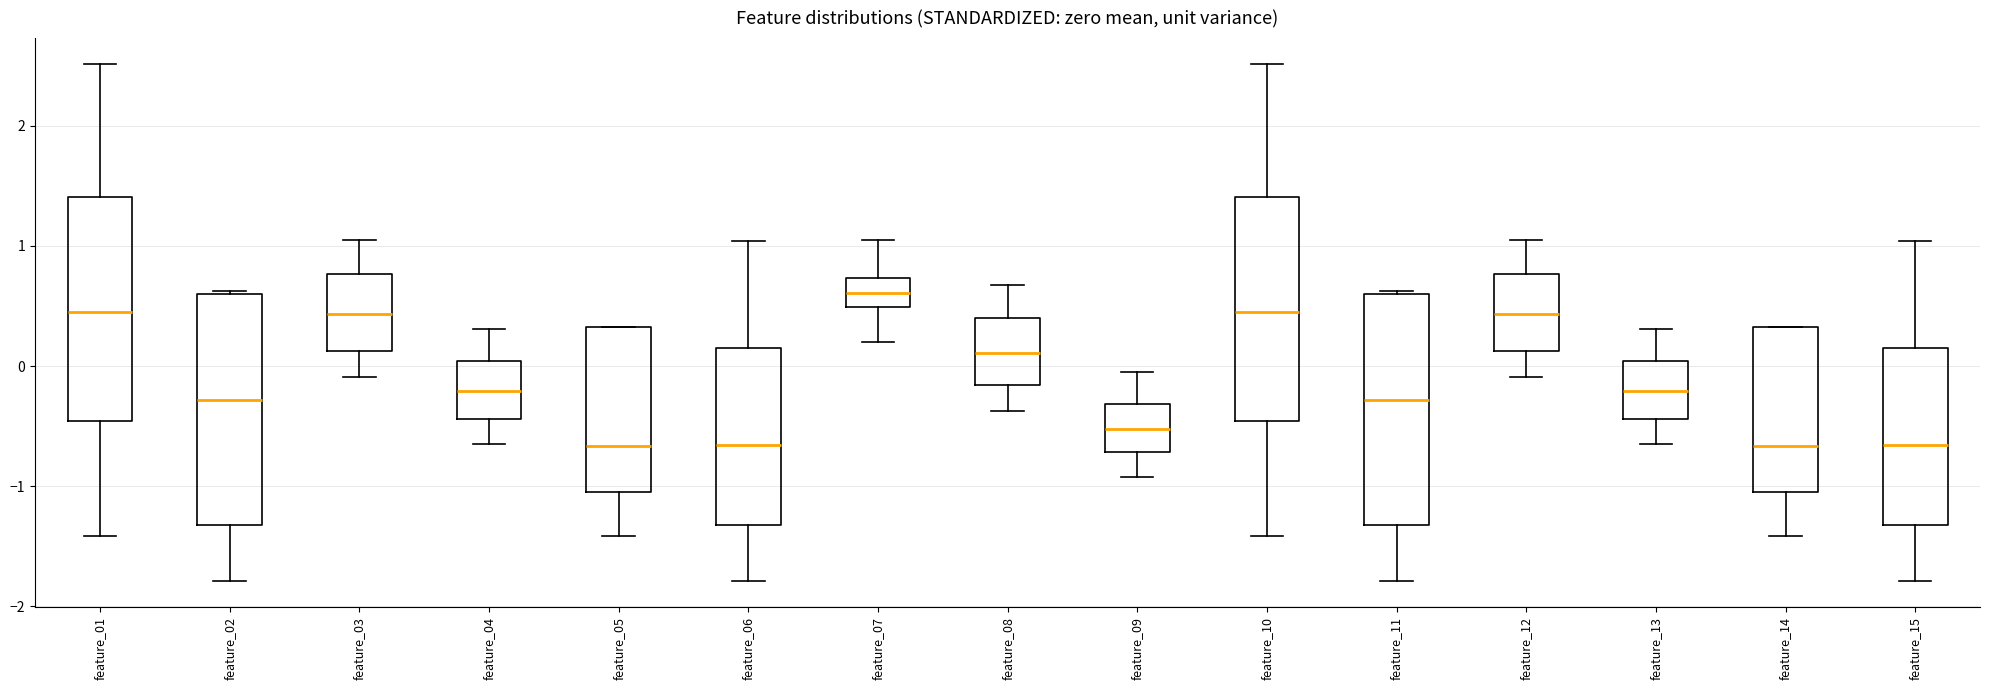

Reading left to right, read every box against the y-axis: the position of its median line, the range the box covers, and the ends of its whiskers. The values are not printed on the chart, so give them approximately, as read against the axis.

feature_01: median 0.4, box -0.5 to 1.4, whiskers -1.4 to 2.5
feature_02: median -0.3, box -1.3 to 0.6, whiskers -1.8 to 0.6
feature_03: median 0.4, box 0.1 to 0.8, whiskers -0.1 to 1.0
feature_04: median -0.2, box -0.4 to 0.0, whiskers -0.6 to 0.3
feature_05: median -0.7, box -1.0 to 0.3, whiskers -1.4 to 0.3
feature_06: median -0.7, box -1.3 to 0.2, whiskers -1.8 to 1.0
feature_07: median 0.6, box 0.5 to 0.7, whiskers 0.2 to 1.0
feature_08: median 0.1, box -0.2 to 0.4, whiskers -0.4 to 0.7
feature_09: median -0.5, box -0.7 to -0.3, whiskers -0.9 to 0.0
feature_10: median 0.4, box -0.5 to 1.4, whiskers -1.4 to 2.5
feature_11: median -0.3, box -1.3 to 0.6, whiskers -1.8 to 0.6
feature_12: median 0.4, box 0.1 to 0.8, whiskers -0.1 to 1.0
feature_13: median -0.2, box -0.4 to 0.0, whiskers -0.6 to 0.3
feature_14: median -0.7, box -1.0 to 0.3, whiskers -1.4 to 0.3
feature_15: median -0.7, box -1.3 to 0.2, whiskers -1.8 to 1.0